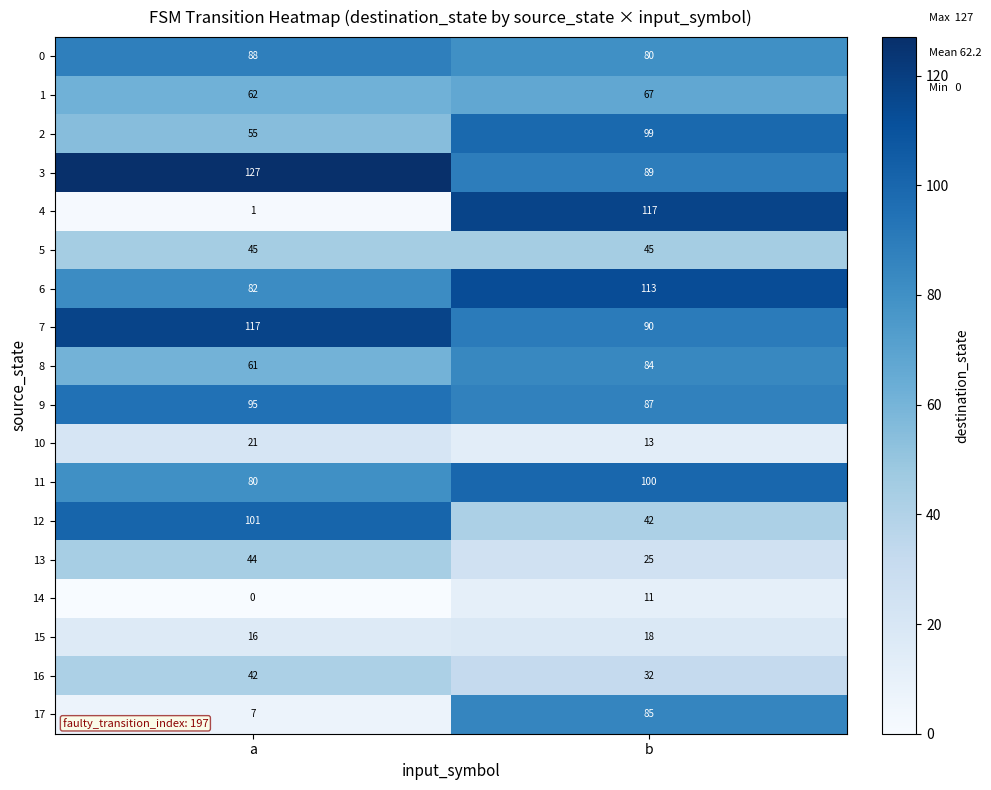

Which series has the widest spread of values?

4